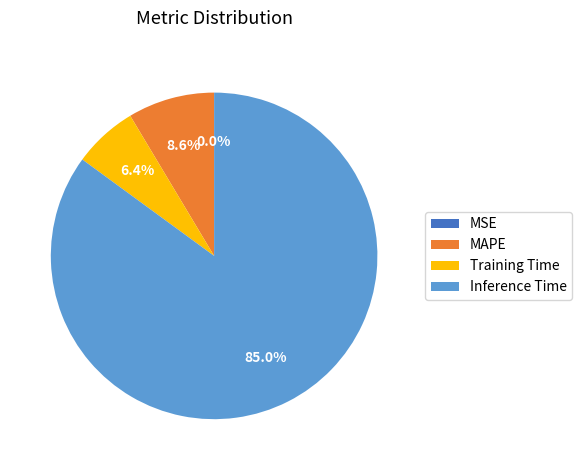

To the nearest percent, what is the average slice percentage?

25%